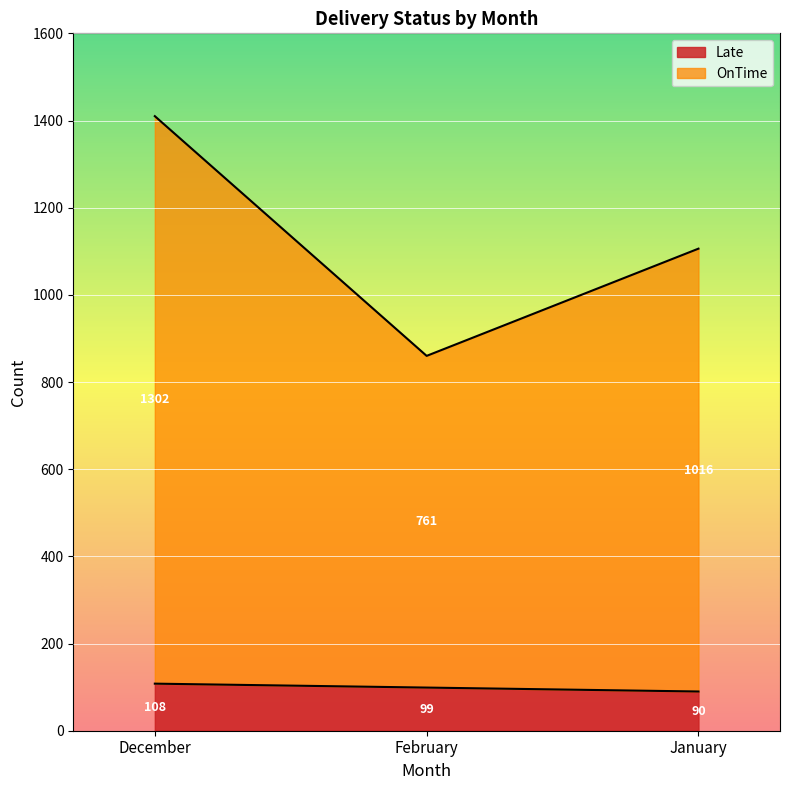

What is the difference between the maximum and minimum values in the Late series?

18